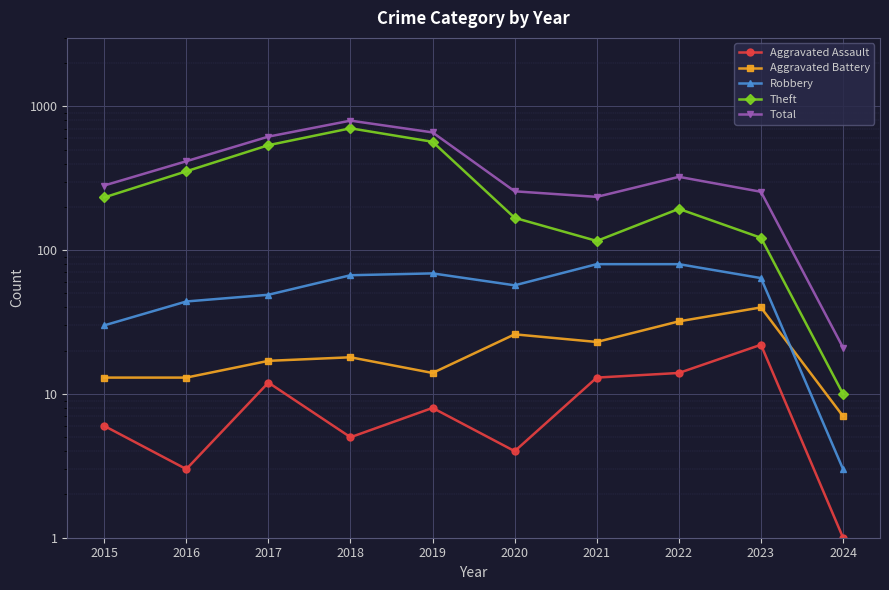

Reading left to right, list all the values displayed in this chart.

Aggravated Assault: 2015=6	2016=3	2017=12	2018=5	2019=8	2020=4	2021=13	2022=14	2023=22	2024=1
Aggravated Battery: 2015=13	2016=13	2017=17	2018=18	2019=14	2020=26	2021=23	2022=32	2023=40	2024=7
Robbery: 2015=30	2016=44	2017=49	2018=67	2019=69	2020=57	2021=80	2022=80	2023=64	2024=3
Theft: 2015=233	2016=354	2017=538	2018=705	2019=568	2020=168	2021=116	2022=194	2023=122	2024=10
Total: 2015=282	2016=416	2017=617	2018=797	2019=660	2020=257	2021=235	2022=324	2023=255	2024=21